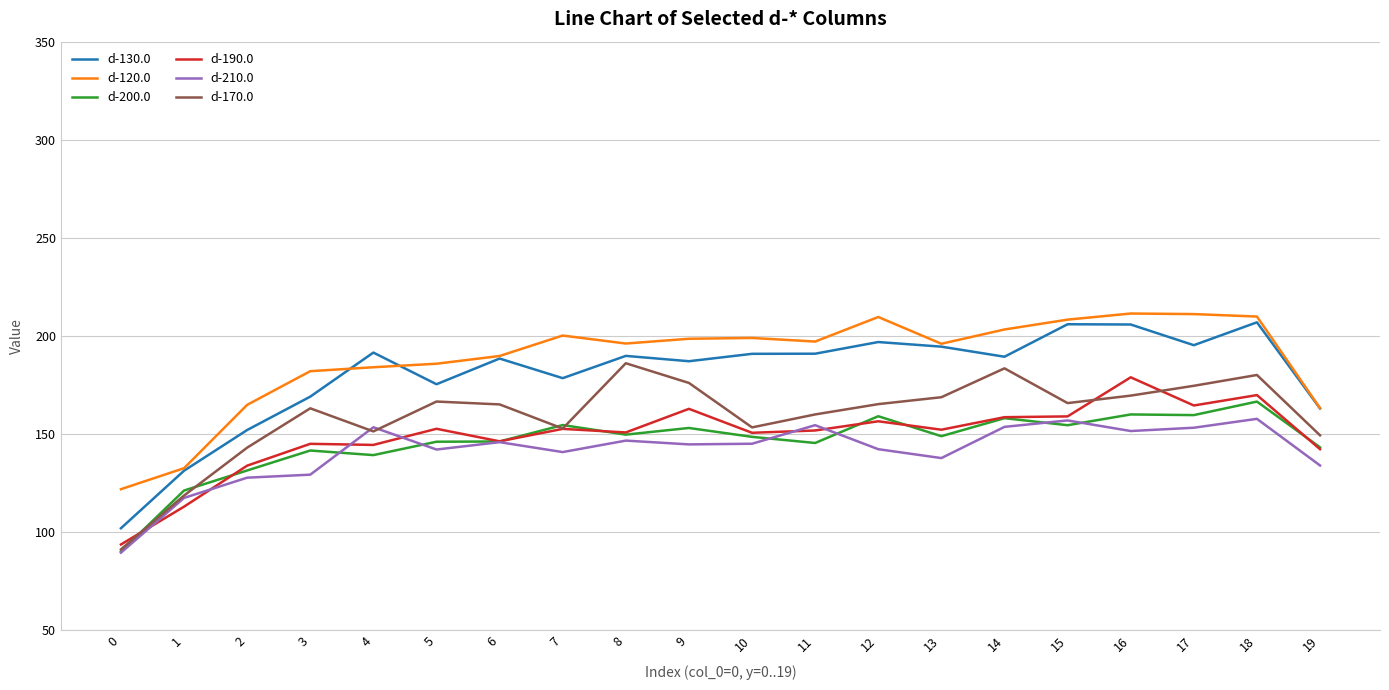

The d-200.0 series shows 209.4 at 17. True or false?

False